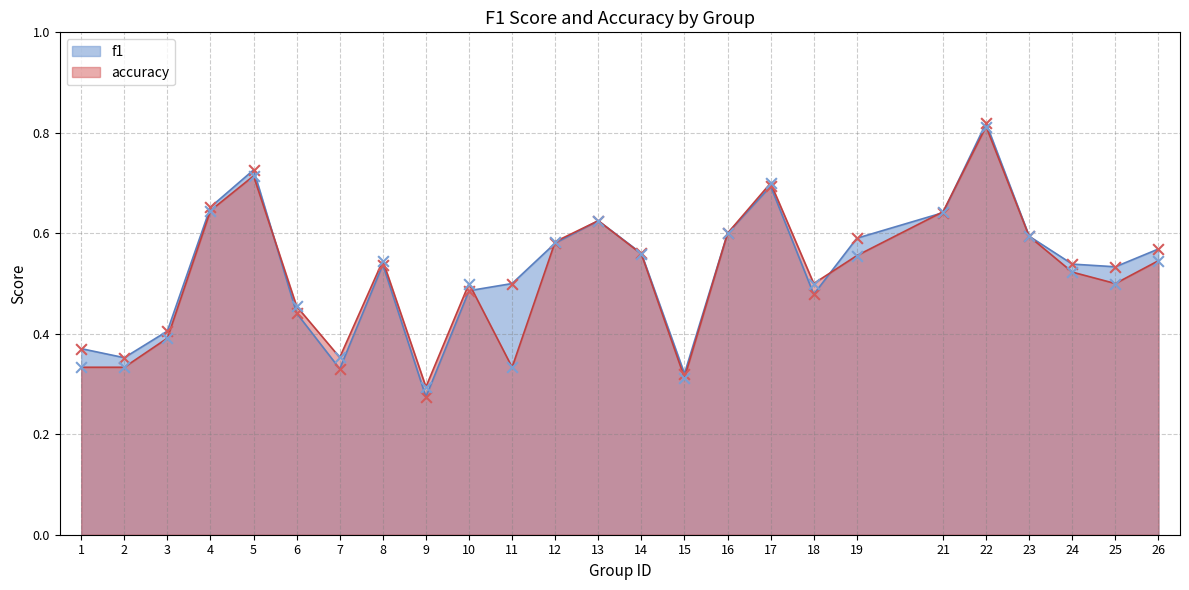

At how many categories does at least one series exceed 0?

25